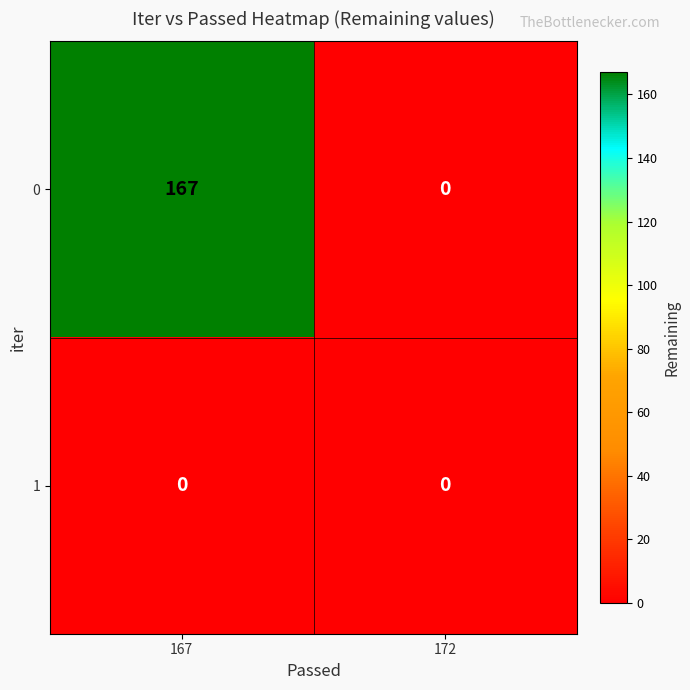

The value of 0 at 172 is 0. True or false?

True